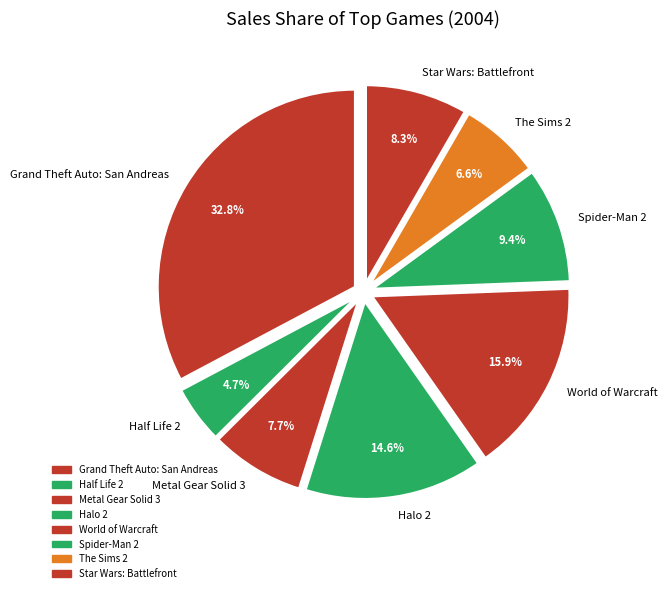

What is the ratio of the value at Grand Theft Auto: San Andreas to the value at Half Life 2?

7.0